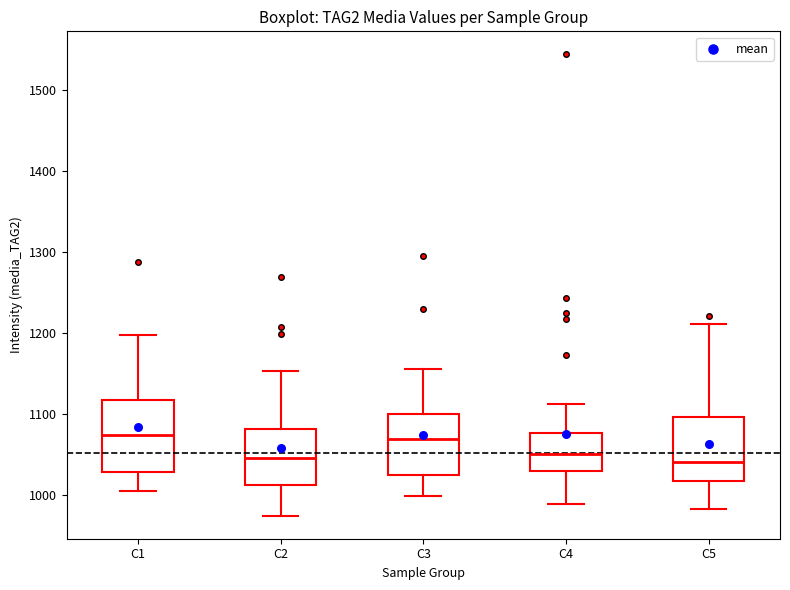

Comparing the boxes themselves (not the whiskers), which one is the tallest?

C1